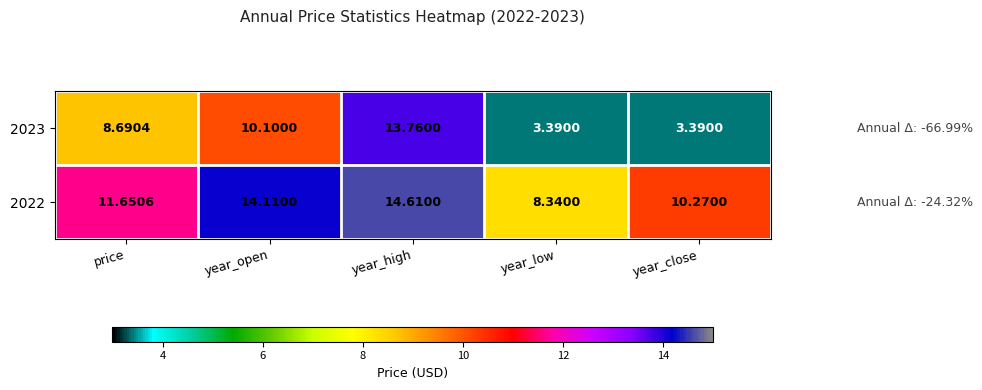

At which label does 2022 reach its peak?

year_high